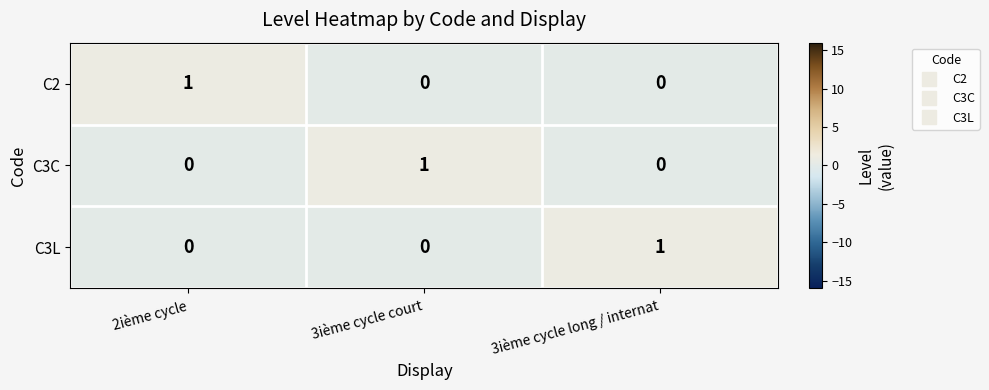

How many values in the C3L series exceed 0?

1